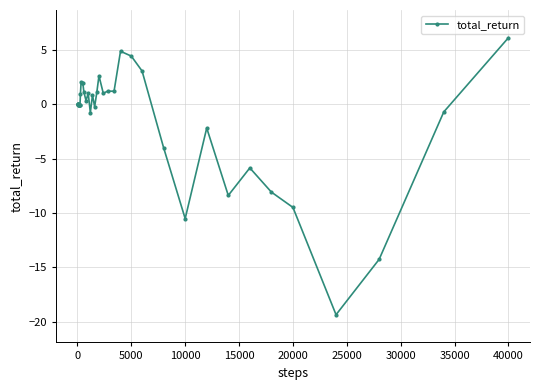

What is the maximum value shown in the chart?

6.1